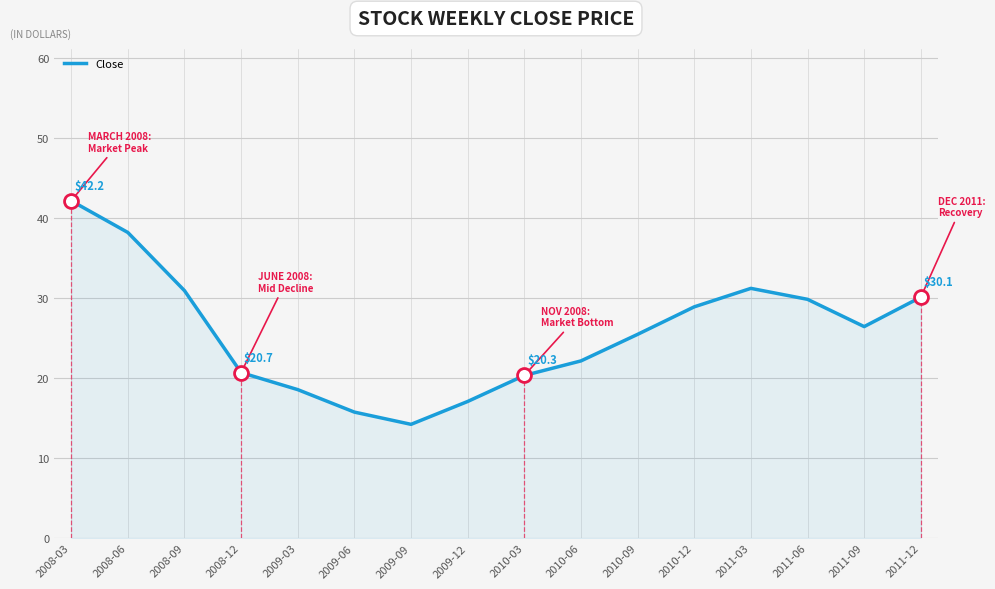

Is it true that the value at 2008-06 is 38.2?

True